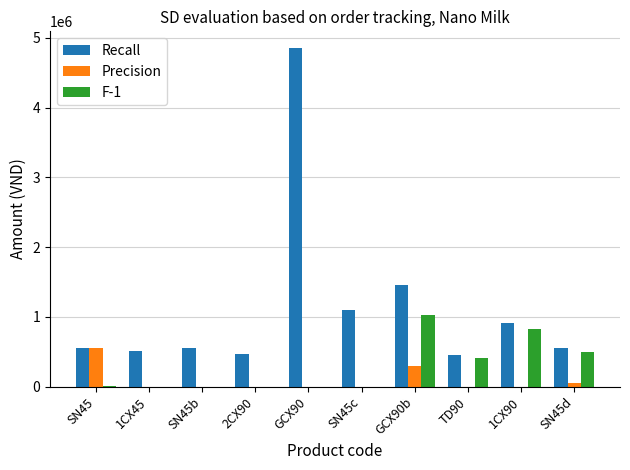

Between GCX90 and 1CX90, which series saw the biggest shift?

Recall